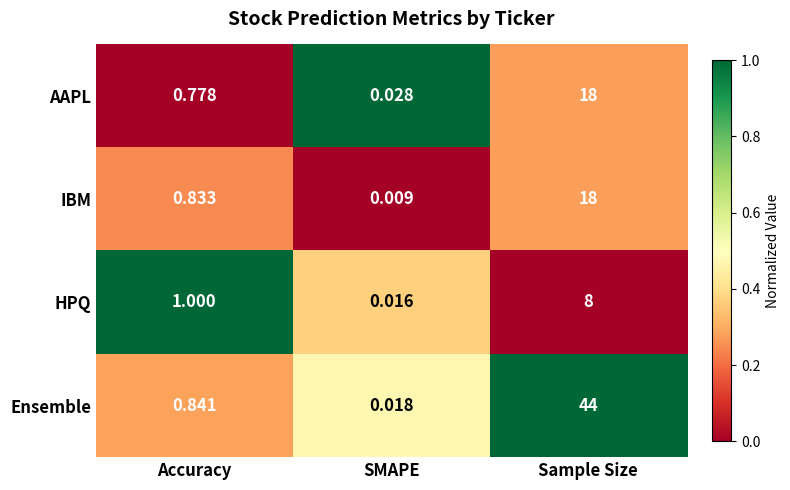

List the labels in order of Ensemble value, smallest first.

SMAPE, Accuracy, Sample Size